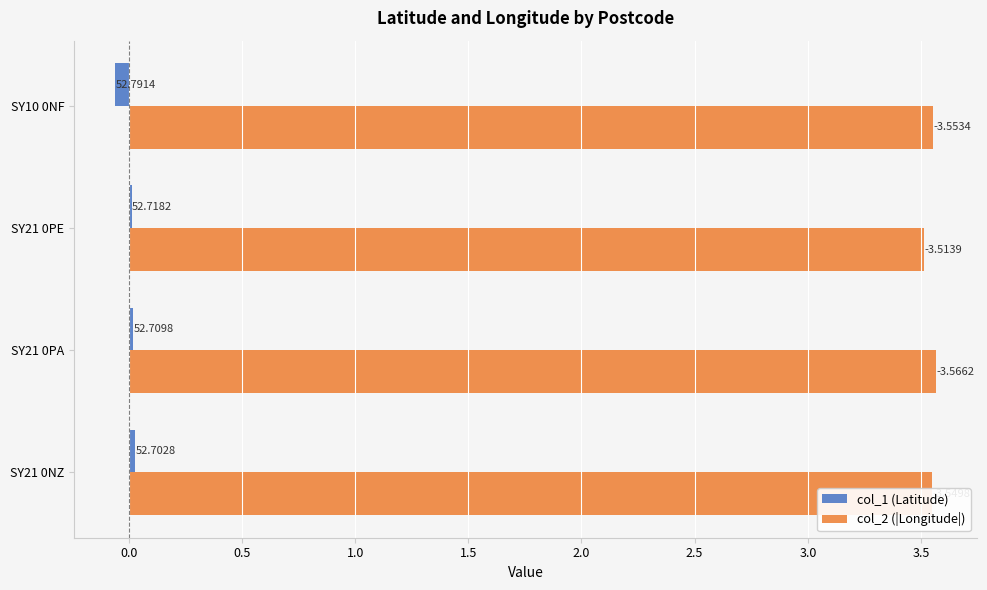

Count the col_1 (Latitude) values in the range 0 to 1.

3